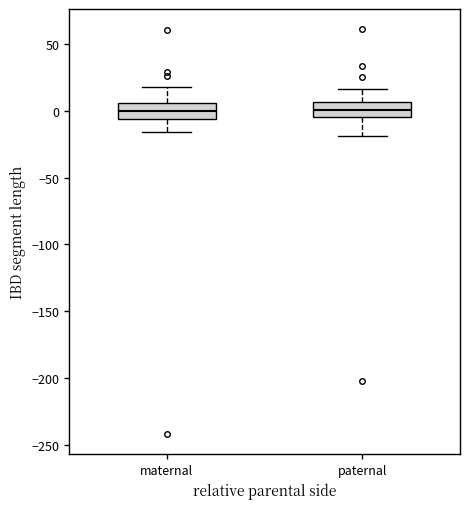

Where does the upper whisker of the box for maternal end on the y-axis? The values are not printed on the chart, so give them approximately, as read against the axis.

20